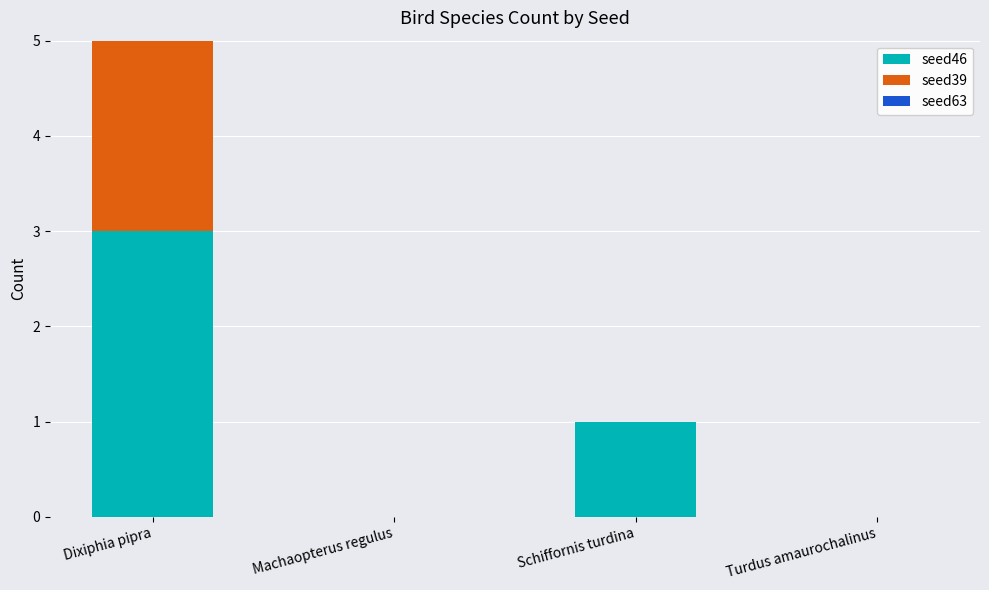

Reading left to right, transcribe all the data shown in this chart.

seed46: Dixiphia pipra=3	Machaopterus regulus=0	Schiffornis turdina=1	Turdus amaurochalinus=0
seed39: Dixiphia pipra=2	Machaopterus regulus=0	Schiffornis turdina=0	Turdus amaurochalinus=0
seed63: Dixiphia pipra=1	Machaopterus regulus=0	Schiffornis turdina=0	Turdus amaurochalinus=0